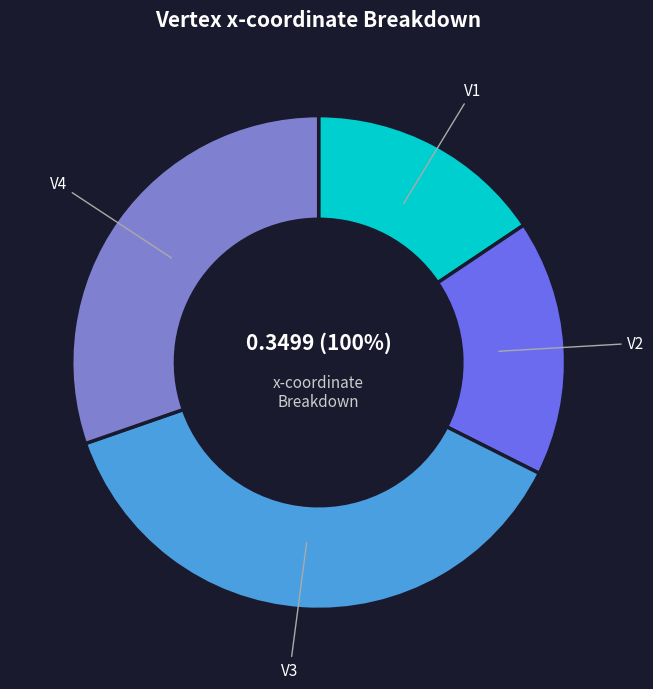

What percentage is NOT represented by V3?

62.7%